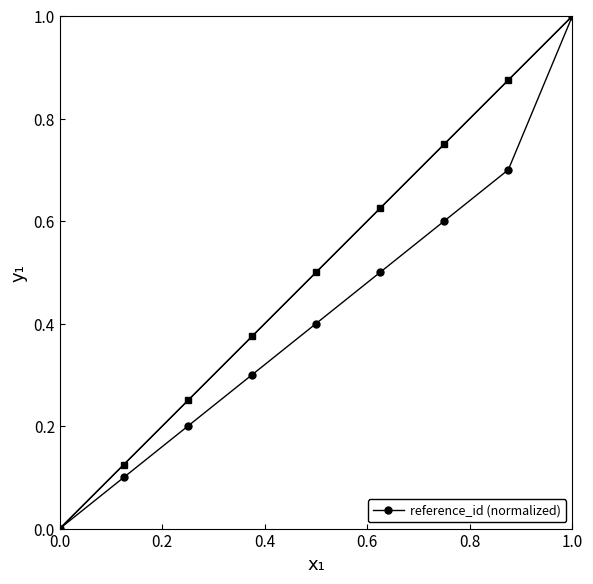

What is the difference between the maximum and second lowest values?

0.9